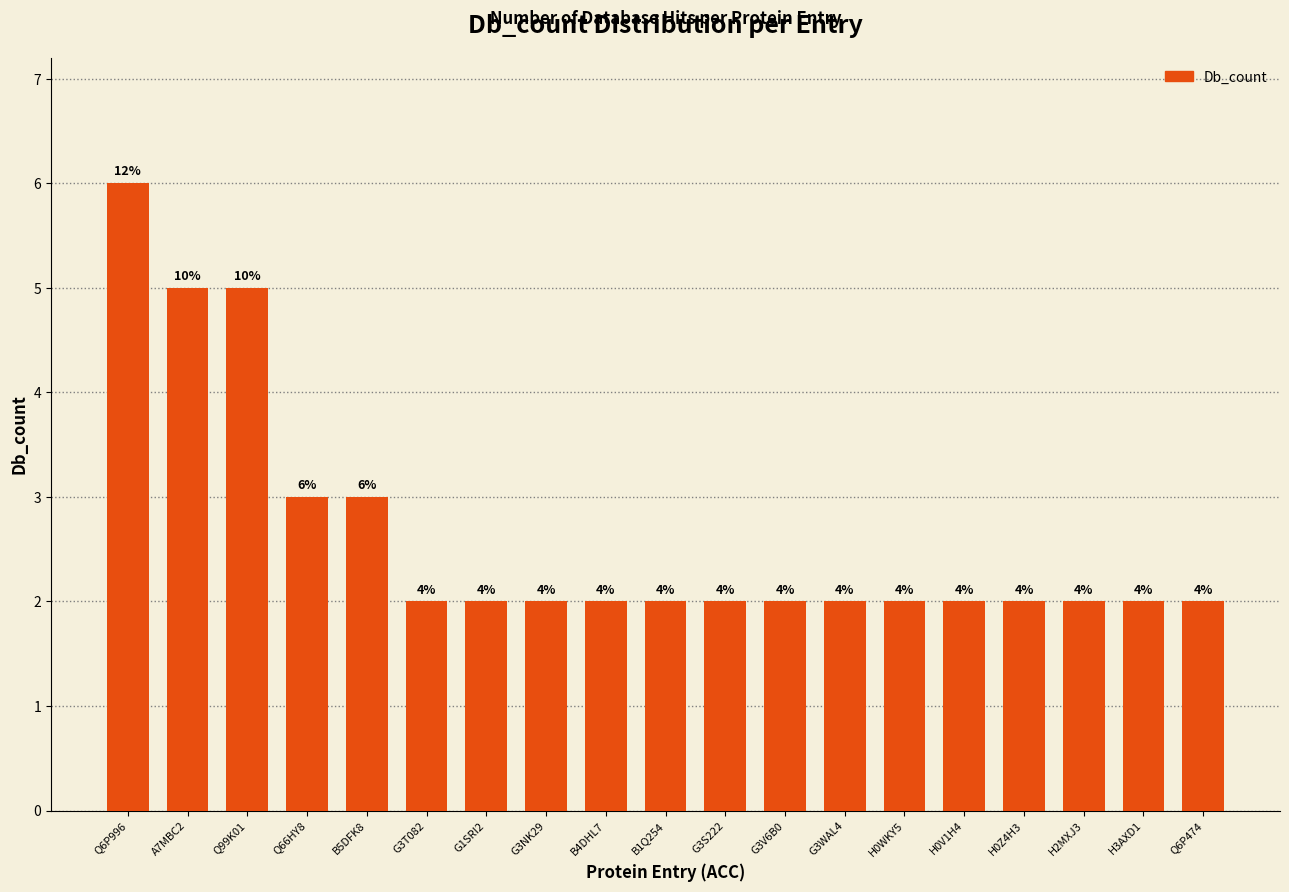

Reading left to right, list all the values displayed in this chart.

6	5	5	3	3	2	2	2	2	2	2	2	2	2	2	2	2	2	2